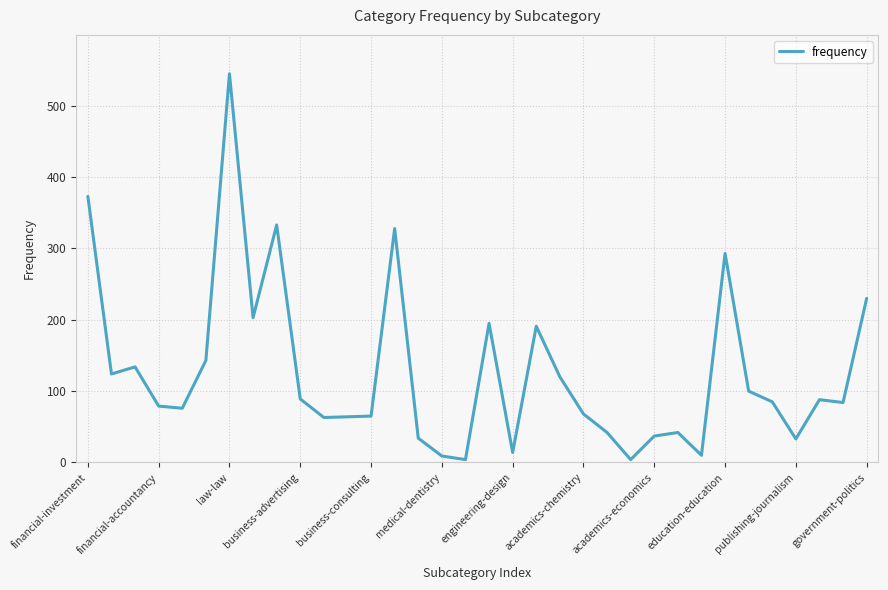

What is the maximum value shown in the chart?

545